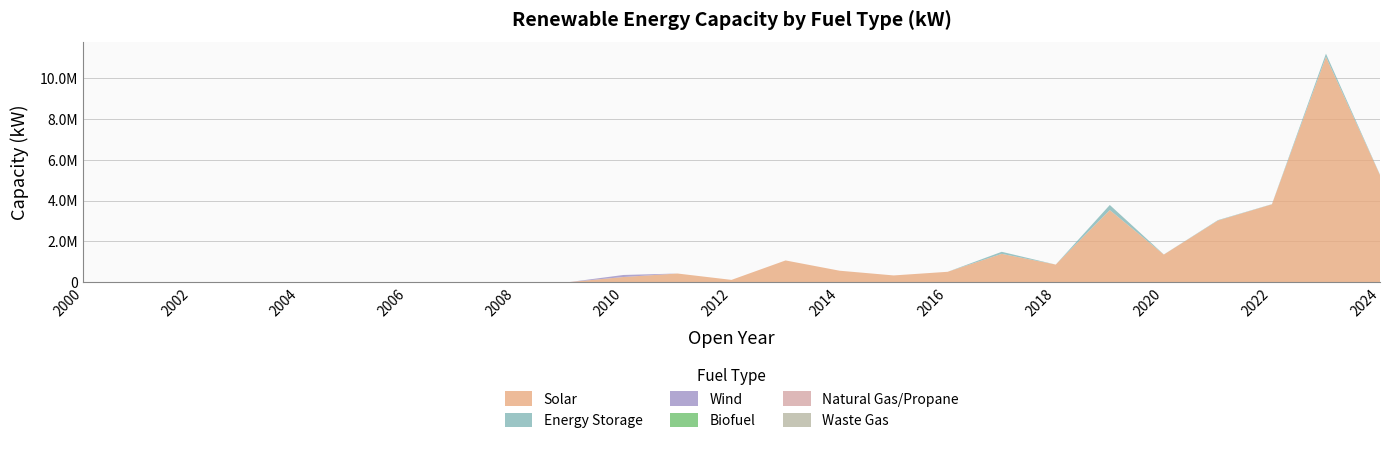

Reading right to left, extract all data points from this chart.

Solar: 5250639	11039673	3814220	3019190	1352400	3532300	861870	1388030	508285	330000	561200	1064800	112000	423700	252350	4900	0	0	2100	0	0	0	0	0	0
Energy Storage: 16520	156460	8840	20360	5000	250000	0	100000	0	0	0	0	0	0	0	0	0	0	0	0	0	0	0	0	0
Wind: 0	0	0	0	0	0	0	0	0	0	0	0	0	0	100000	0	0	0	0	0	0	0	0	0	0
Biofuel: 0	0	0	0	0	0	0	0	0	0	0	0	0	0	0	0	0	0	0	0	0	0	0	0	0
Natural Gas/Propane: 0	0	0	0	0	0	0	0	0	0	0	0	0	0	0	0	0	0	0	0	0	0	0	0	0
Waste Gas: 0	0	0	0	0	0	0	0	0	0	0	0	0	0	0	0	0	0	0	0	0	0	0	0	0